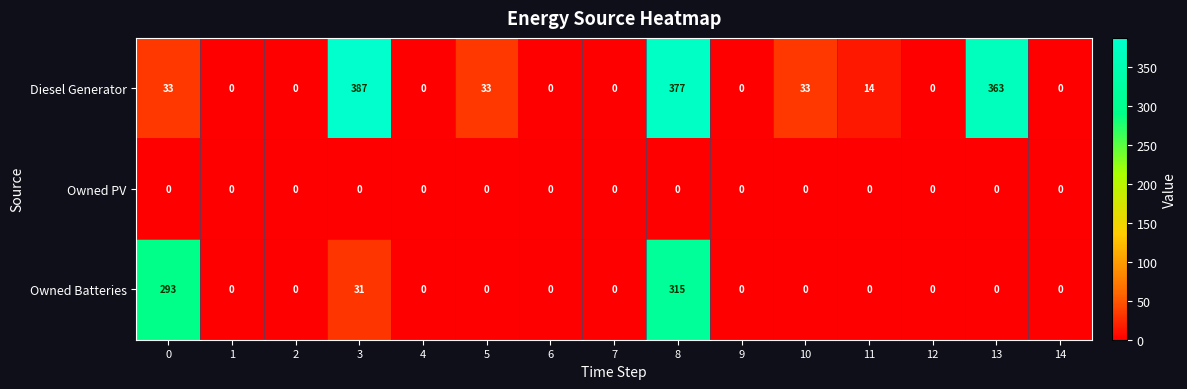

How many data points in Owned Batteries are above 0?

3